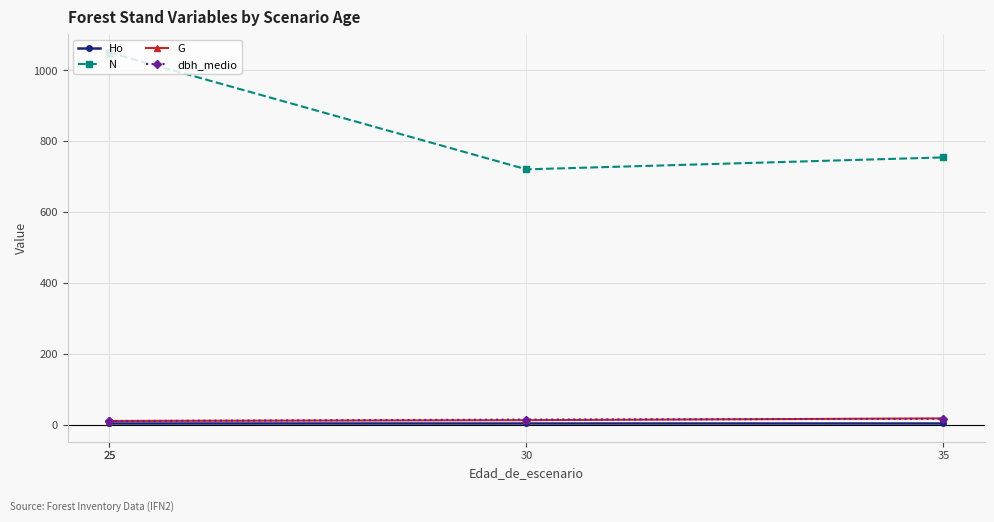

What is the sum of the N values at 25 and 35?

1805.1